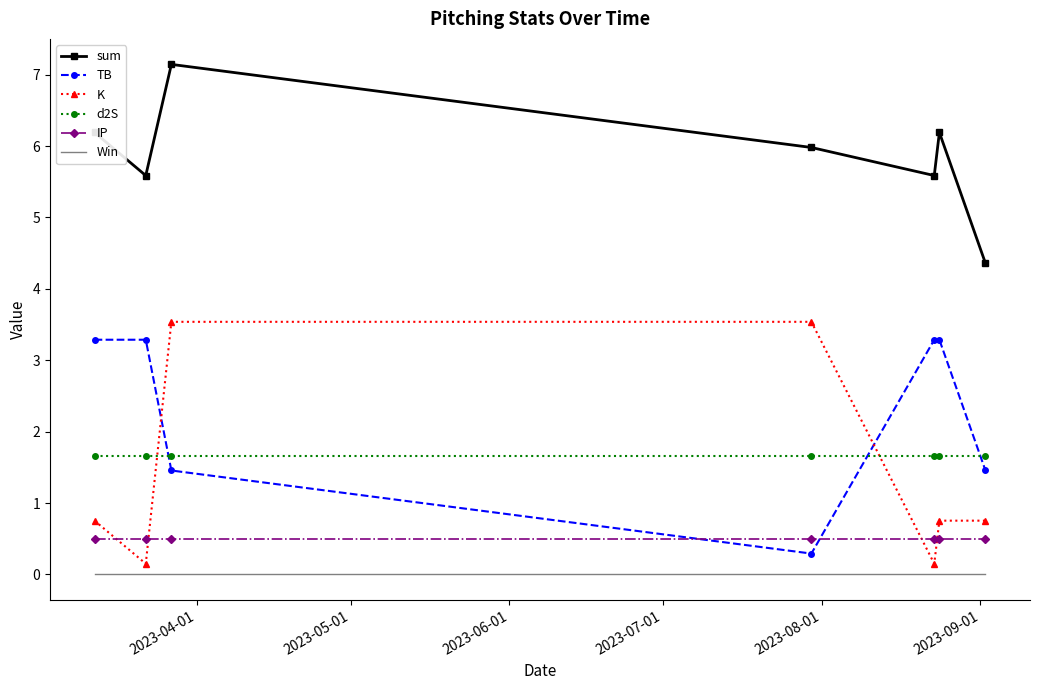

What is the average value of the sum series?

5.9